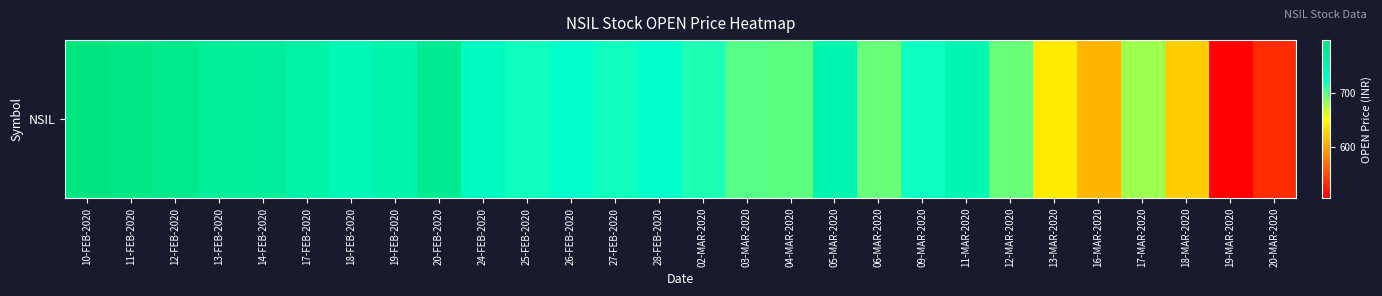

Between 03-MAR-2020 and 09-MAR-2020, which is larger?

09-MAR-2020